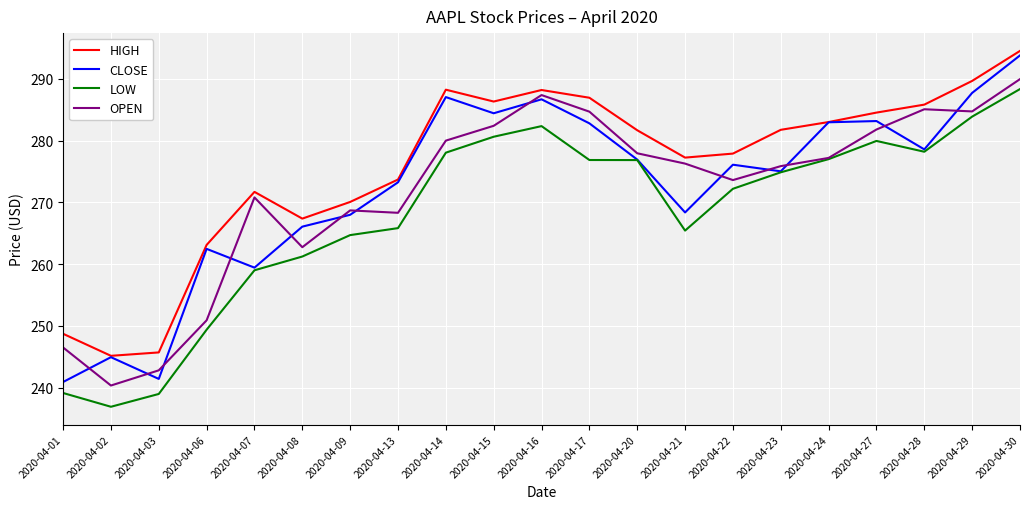

At 2020-04-30, list the series in order from smallest to largest.

LOW, OPEN, CLOSE, HIGH